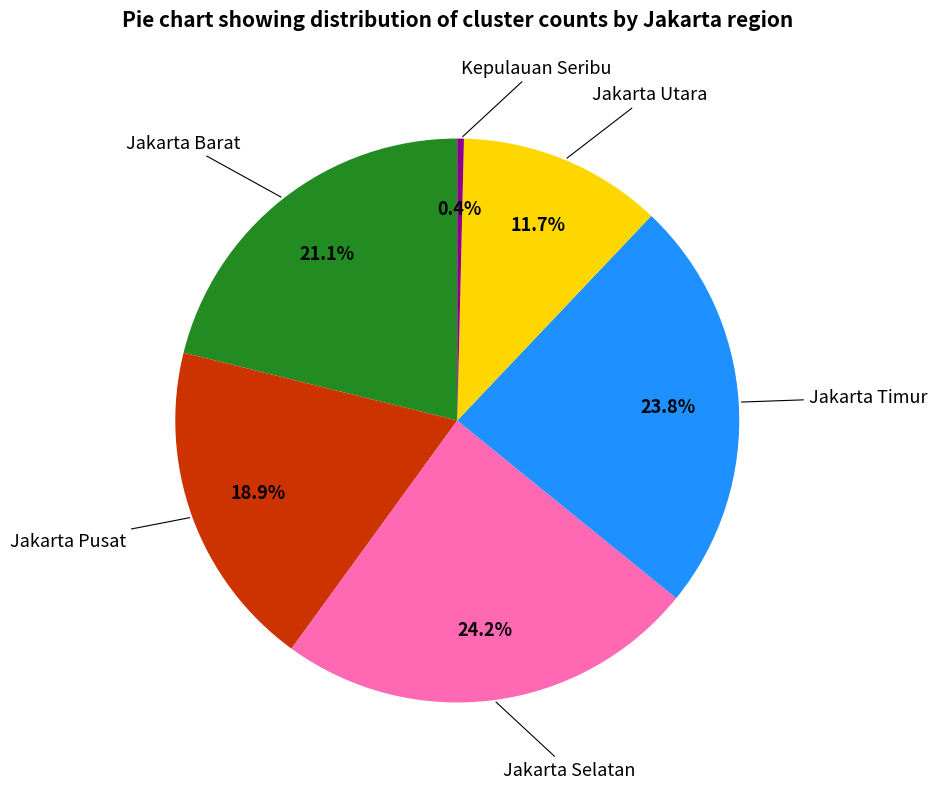

Does any single category account for the majority?

No